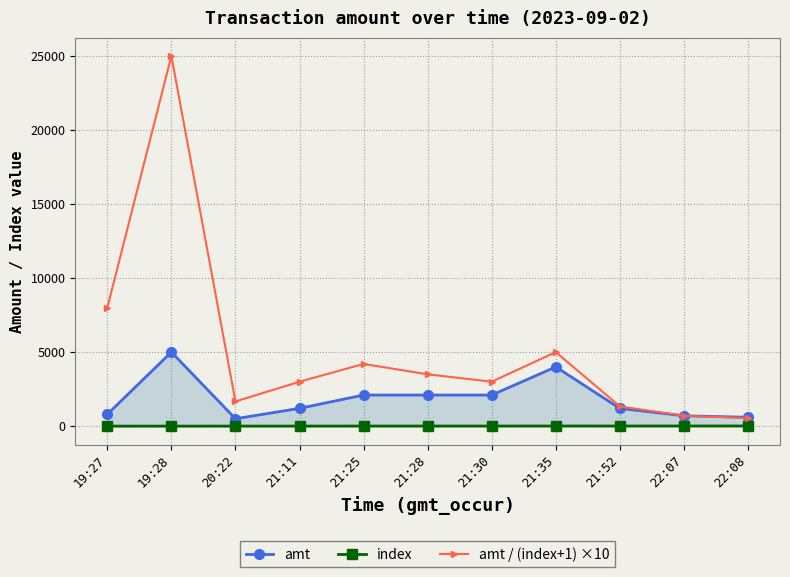

The value of amt / (index+1) ×10 at 21:30 is 1066.3. True or false?

False